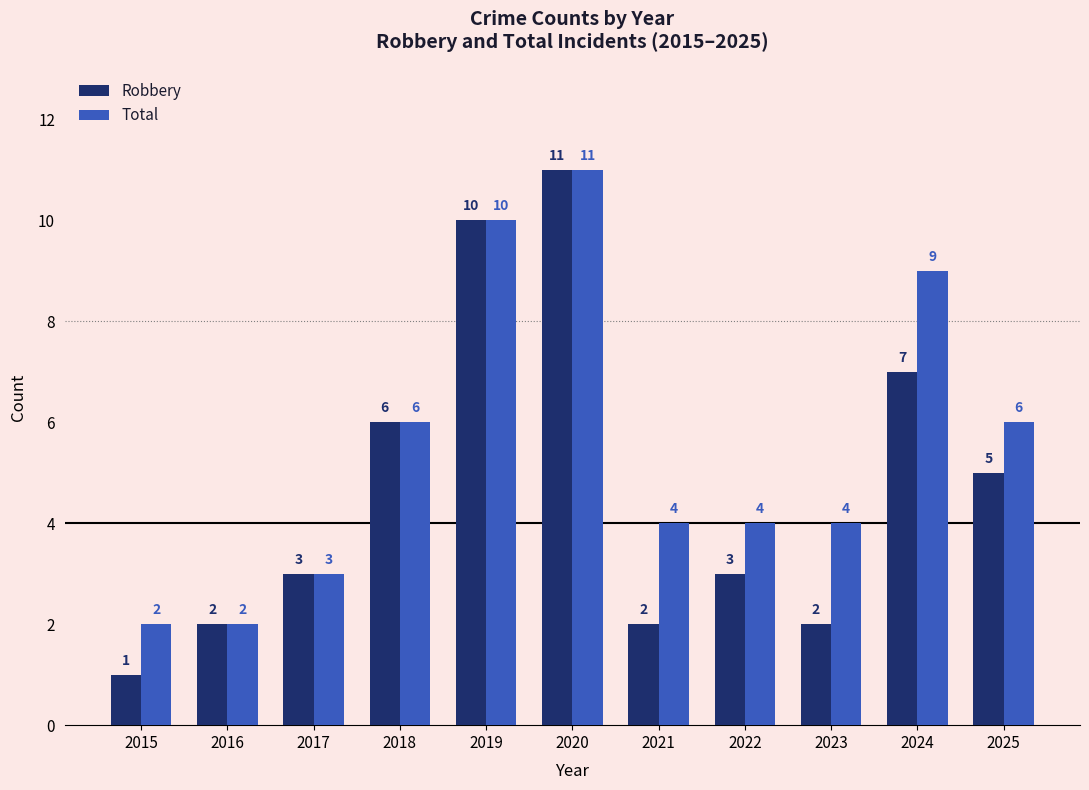

At which label does Total first exceed 4?

2018